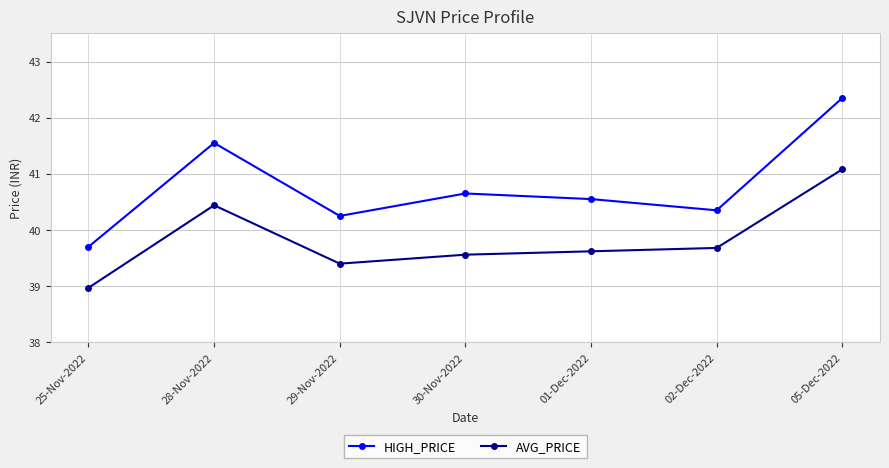

What are all the series names shown in the legend?

HIGH_PRICE, AVG_PRICE